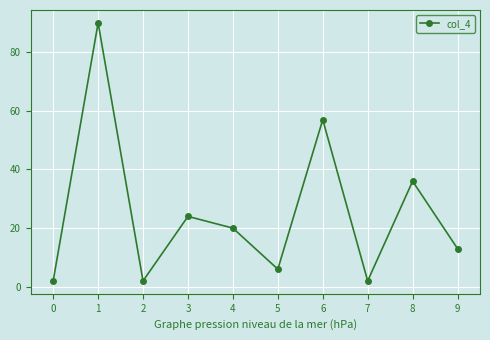

Count the number of categories in the chart.

10